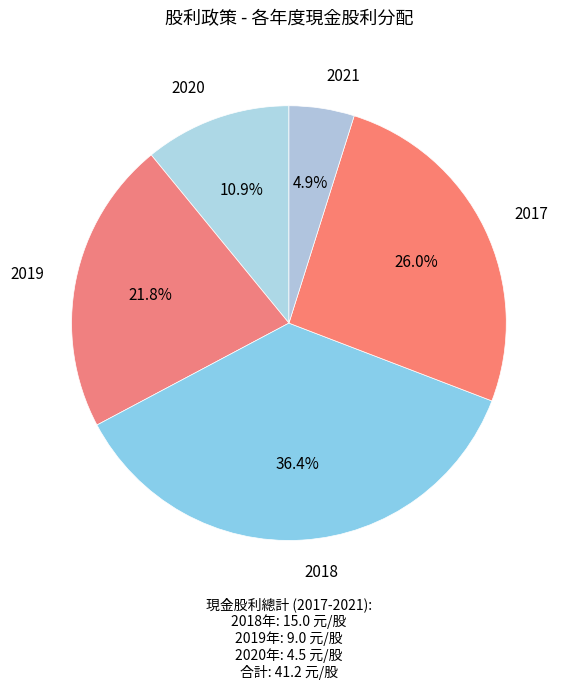

To the nearest percent, what is the difference between the largest and smallest slice percentages?

32%